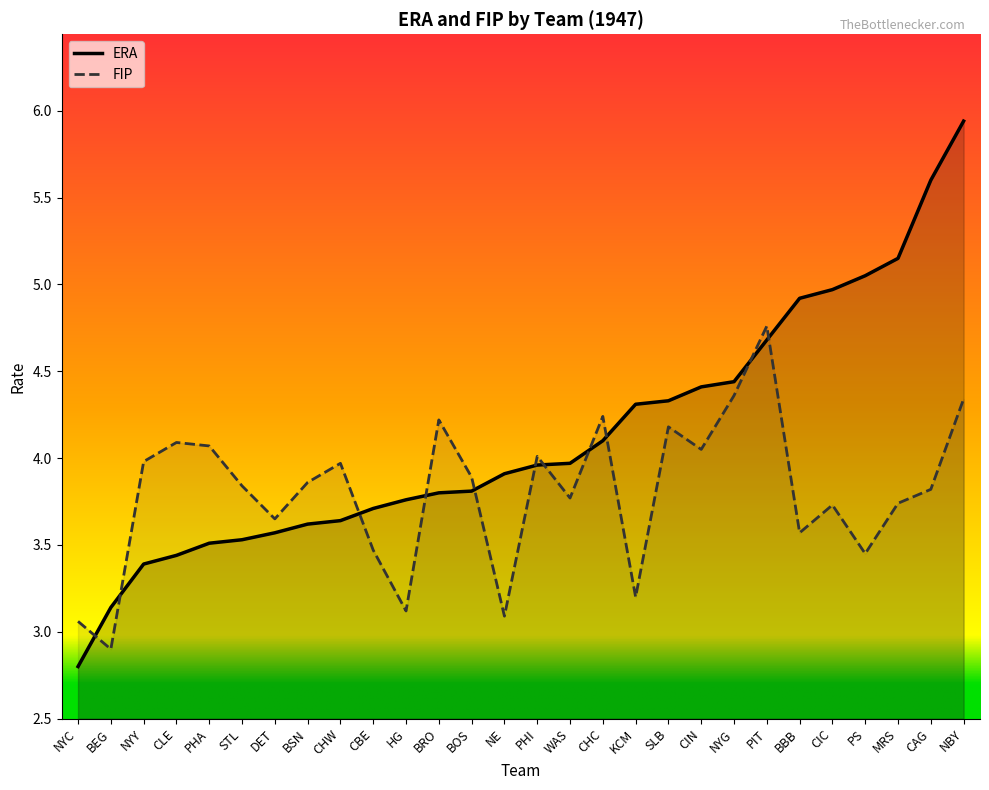

List the labels in order of FIP value, smallest first.

BEG, NYC, NE, HG, KCM, PS, CBE, BBB, DET, CIC, MRS, WAS, CAG, STL, BSN, BOS, CHW, NYY, PHI, CIN, PHA, CLE, SLB, BRO, CHC, NBY, NYG, PIT